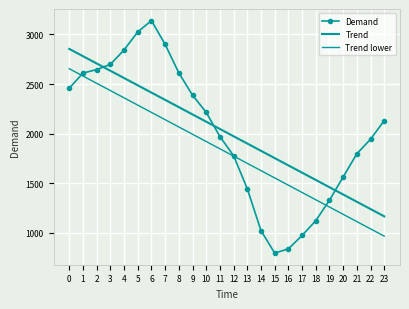

What is the spread (max minus min) of values at 1?

200.0